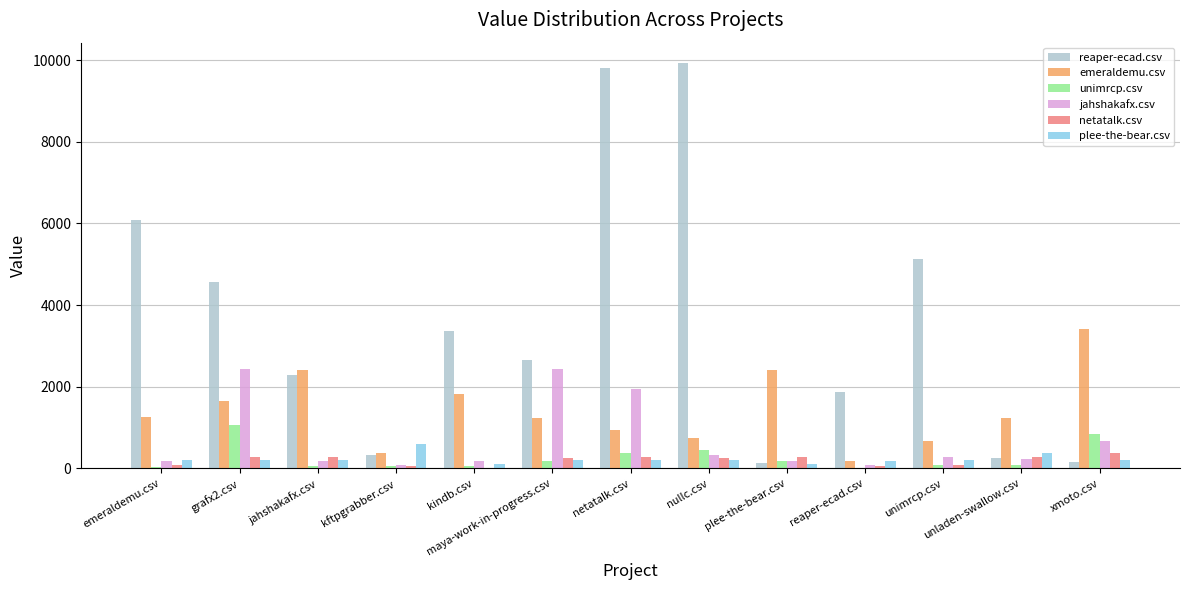

Is the value of emeraldemu.csv at nullc.csv greater than the value of plee-the-bear.csv at unimrcp.csv?

Yes